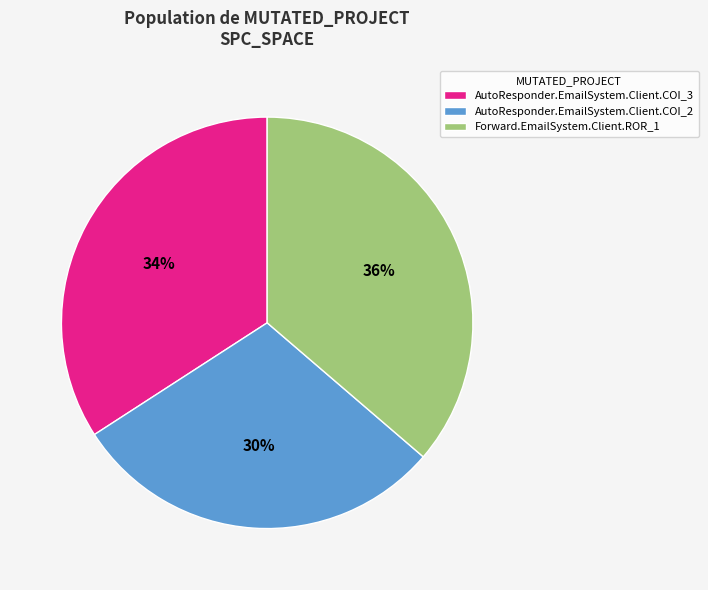

Is it true that AutoResponder.EmailSystem.Client.COI_2 is 30% of the pie?

True